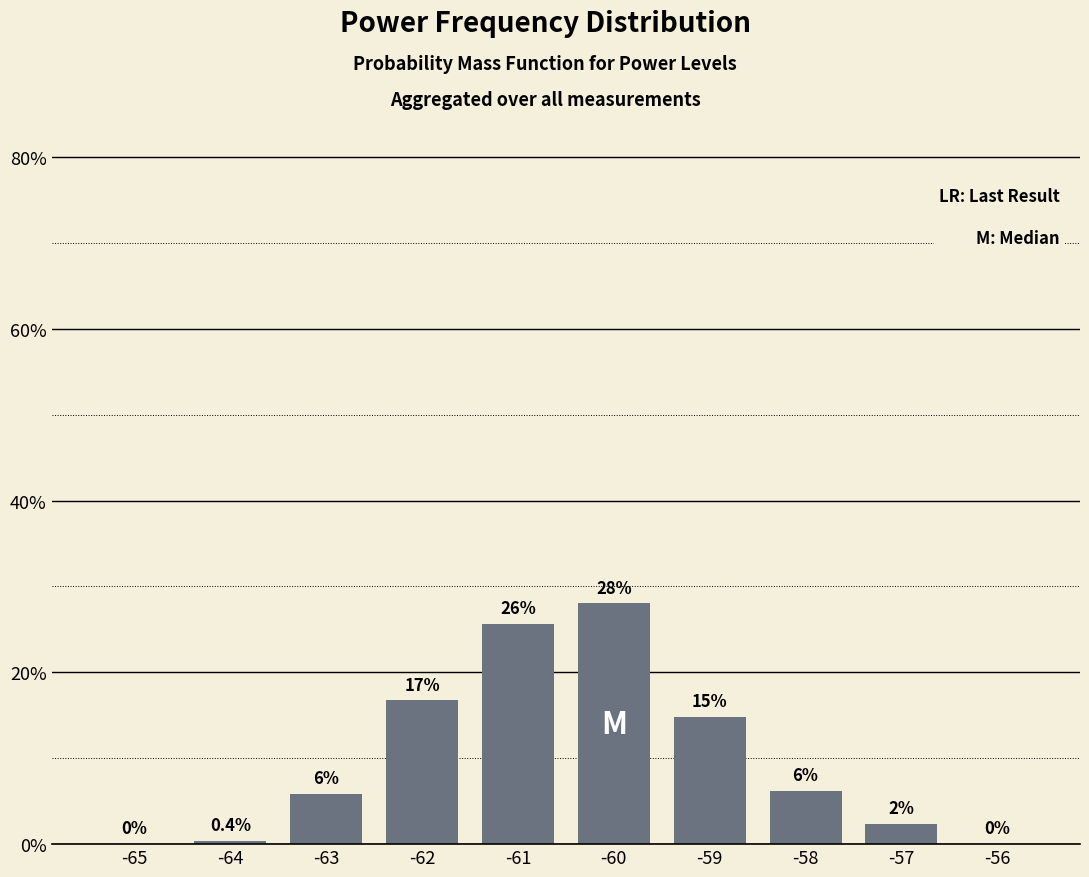

Reading left to right, what are all the values shown in this chart?

-65=0.0	-64=0.4	-63=5.8	-62=16.7	-61=25.7	-60=28.0	-59=14.8	-58=6.2	-57=2.3	-56=0.0